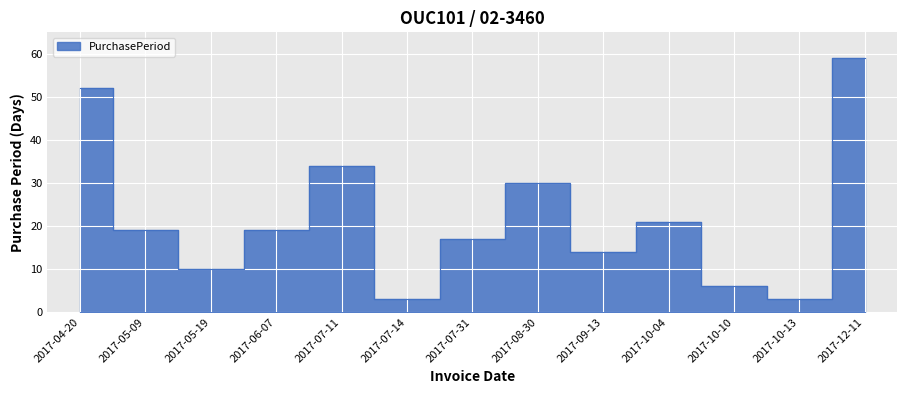

What is the greatest value displayed?

59